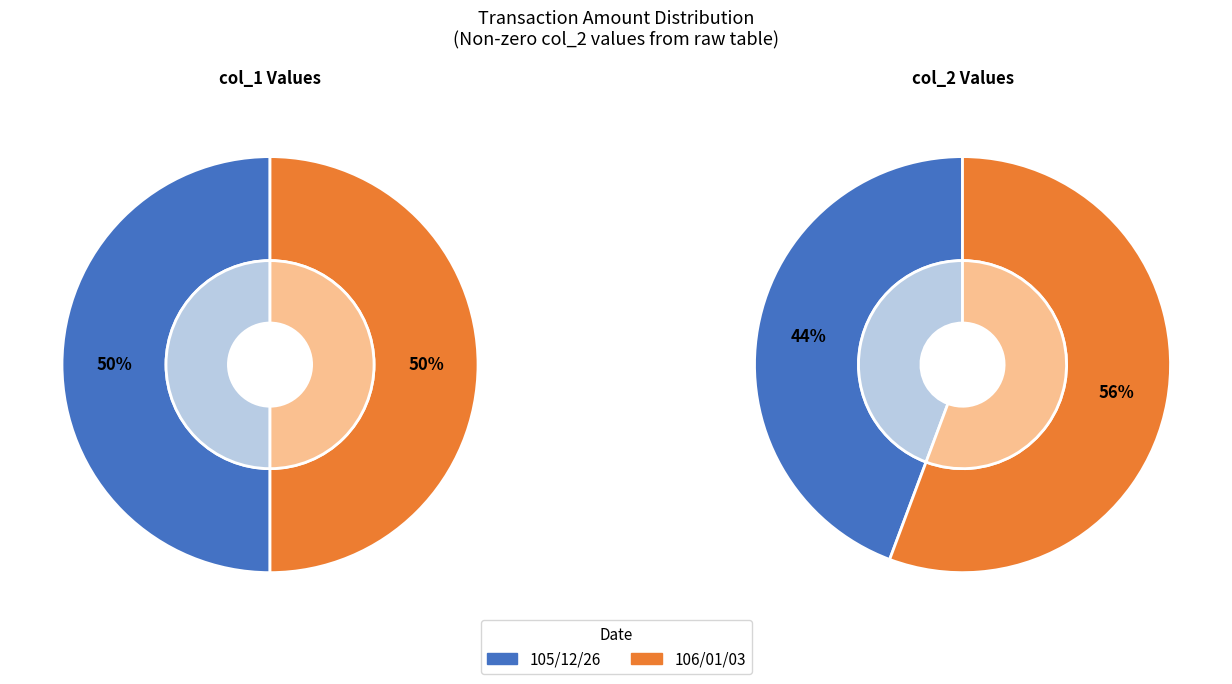

Count the number of slices in the pie.

2